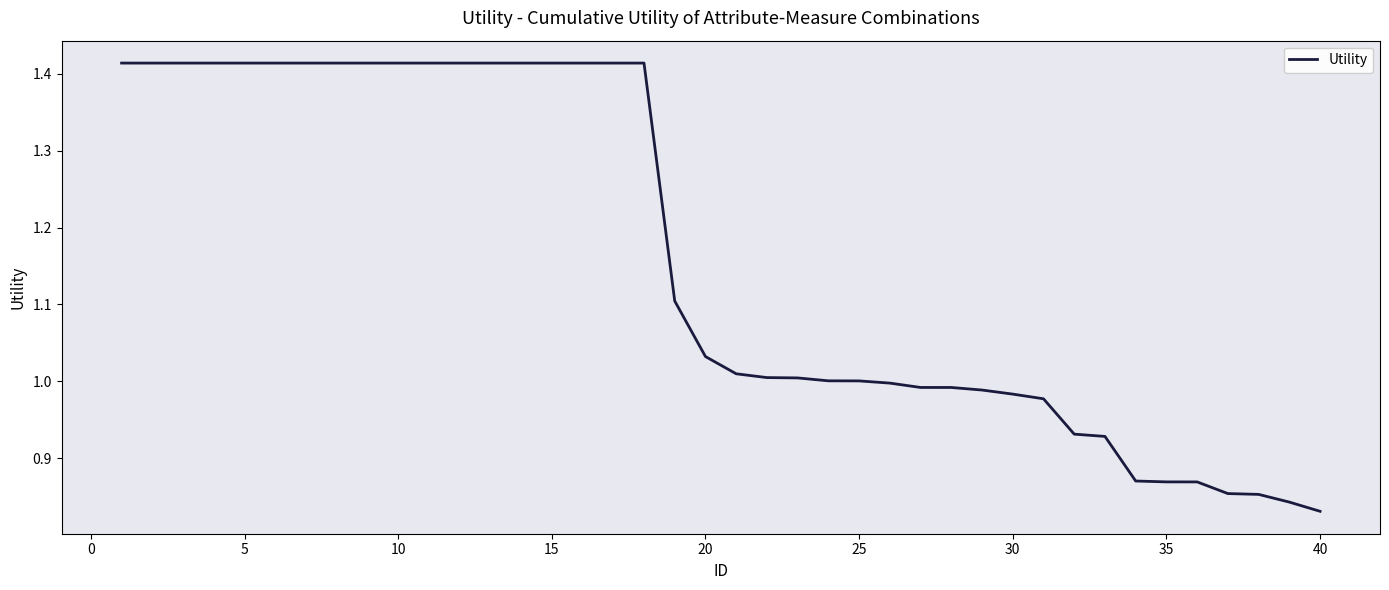

What is the difference between the maximum and minimum values?

0.6